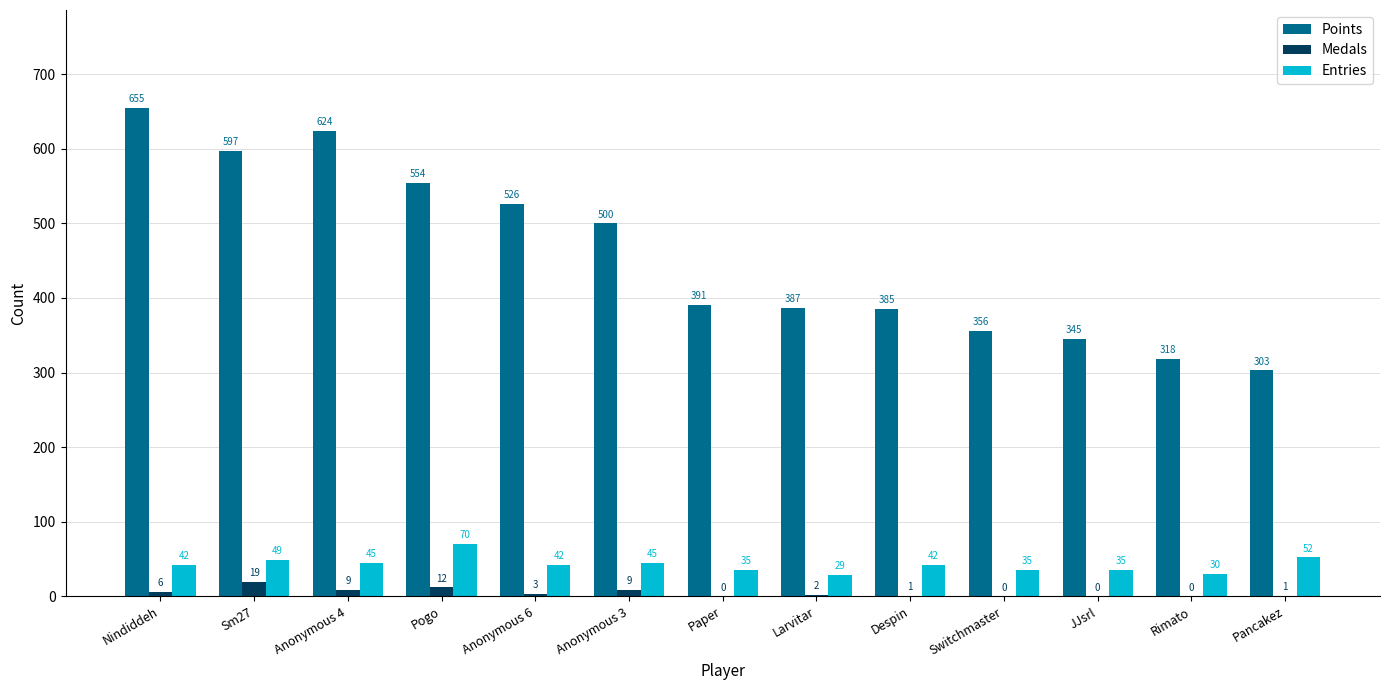

Reading left to right, extract all data points from this chart.

Points: 655	597	624	554	526	500	391	387	385	356	345	318	303
Medals: 6	19	9	12	3	9	0	2	1	0	0	0	1
Entries: 42	49	45	70	42	45	35	29	42	35	35	30	52